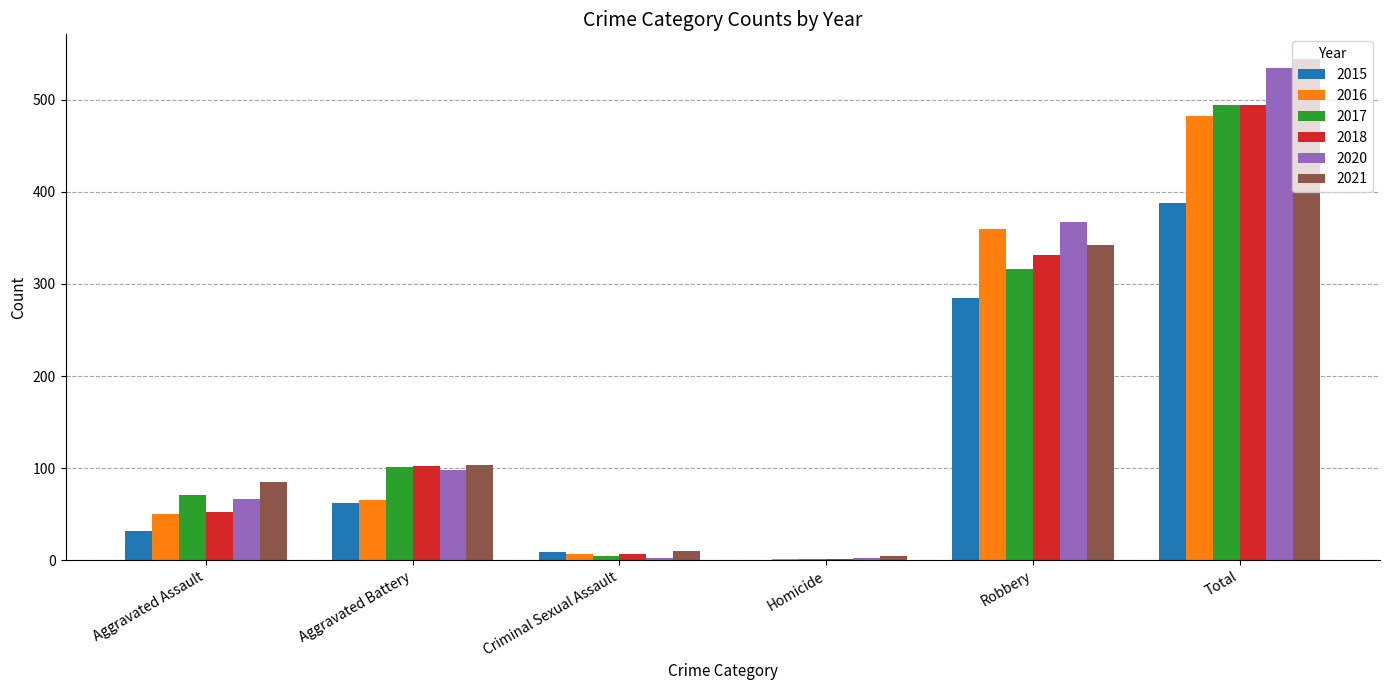

At which category is the sum across all series the highest?

Total